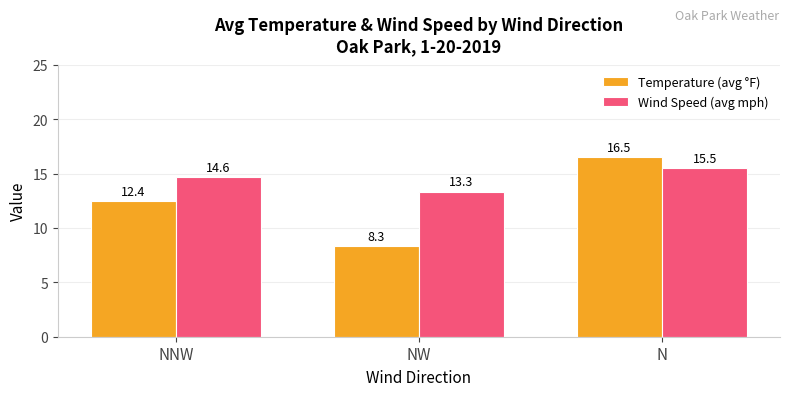

What is the minimum value for Temperature (avg °F)?

8.3